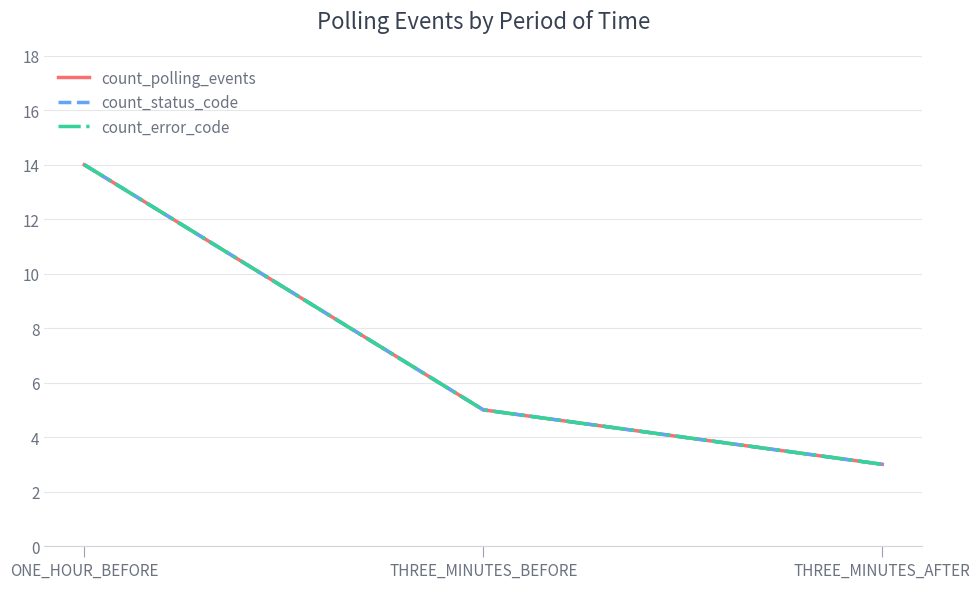

At which category is the sum across all series the highest?

ONE_HOUR_BEFORE